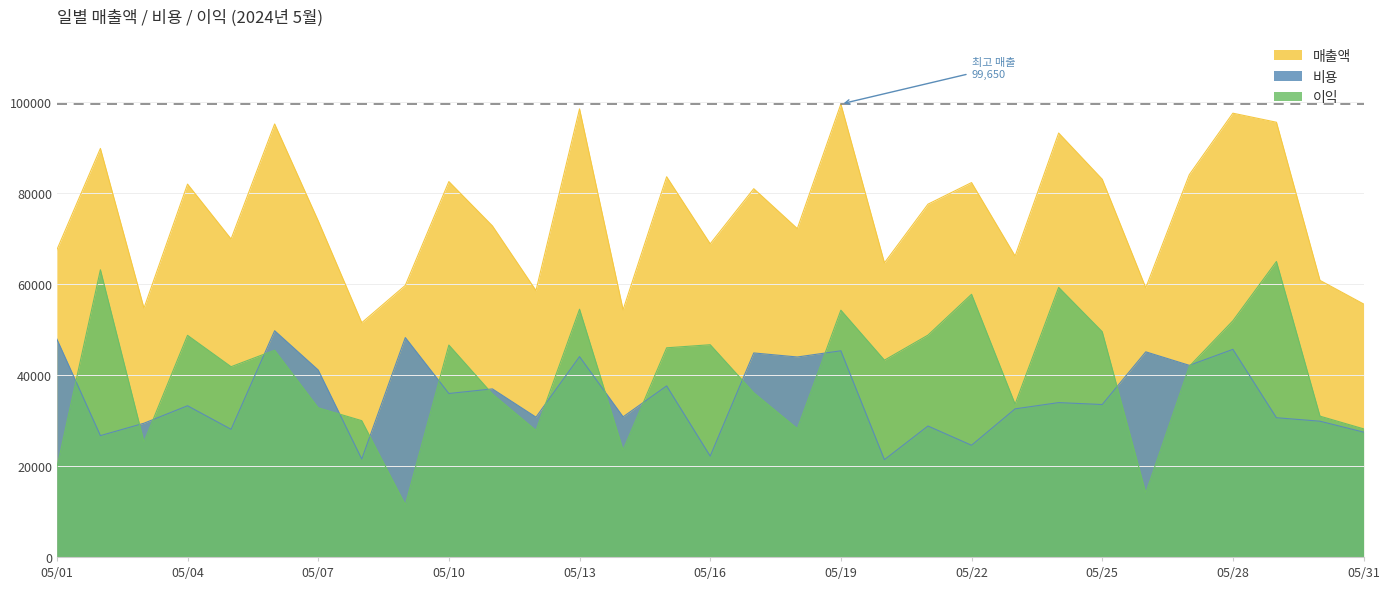

How many times do 비용 and 이익 cross each other?

15